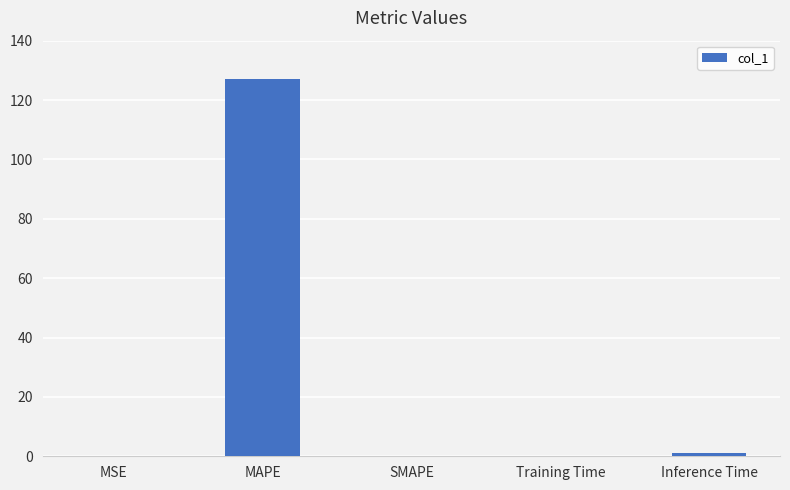

Between MAPE and SMAPE, which is larger?

MAPE